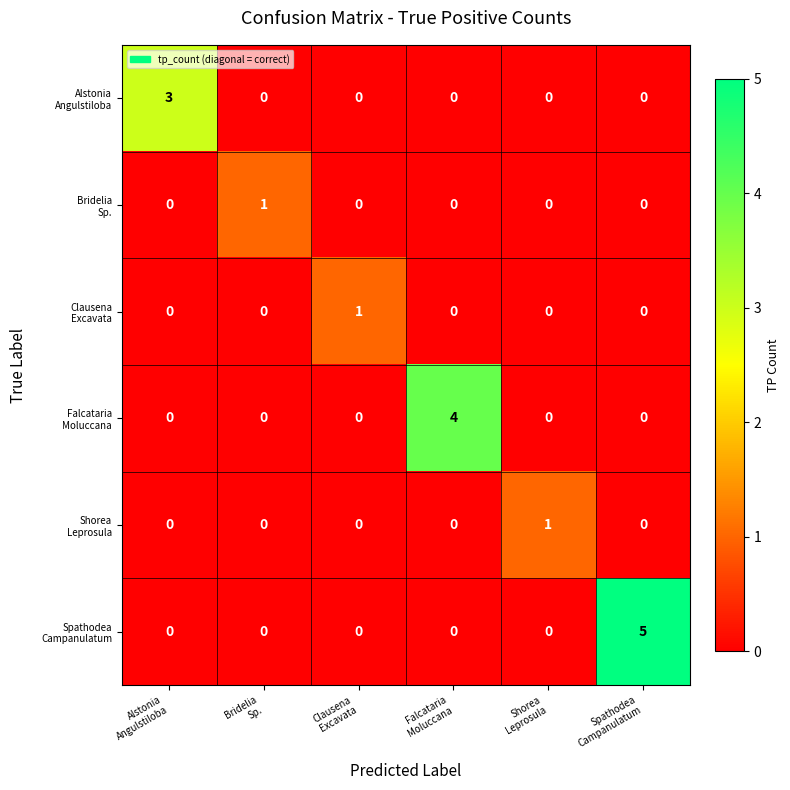

What is the maximum value shown in the chart?

5